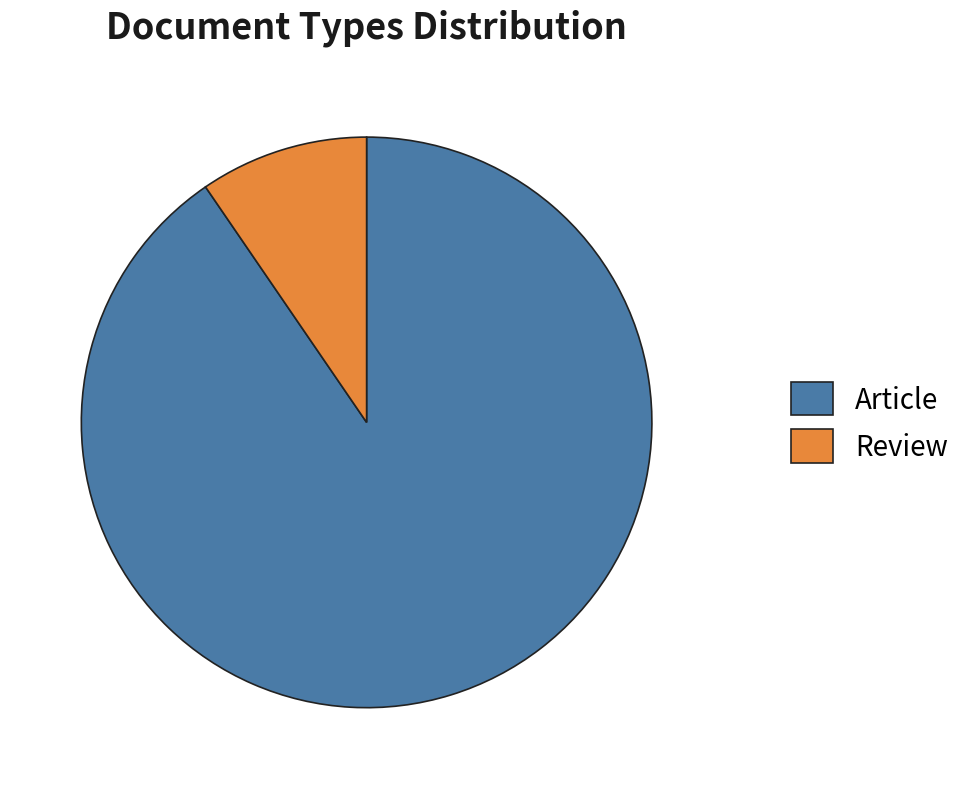

The Review slice represents 10% of the pie. True or false?

True